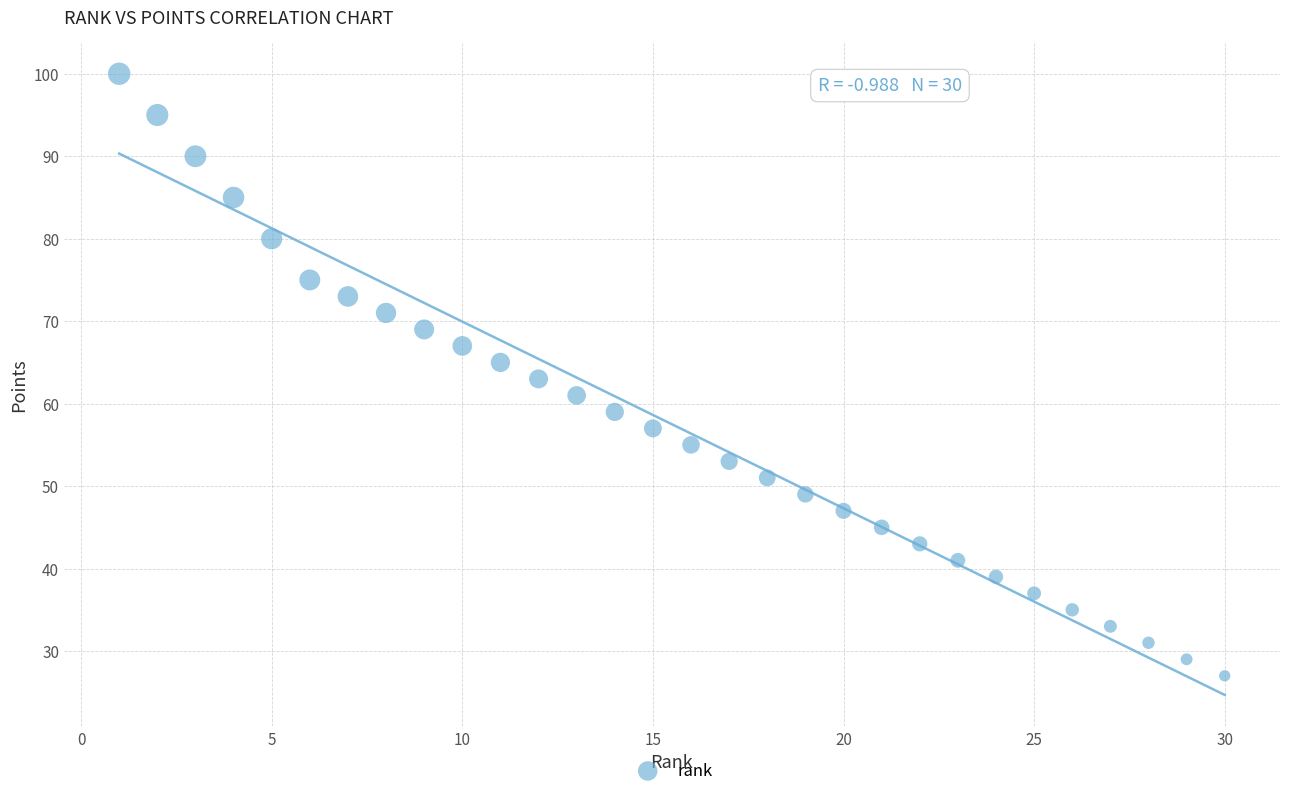

What is the range of X values (max minus min)?

29